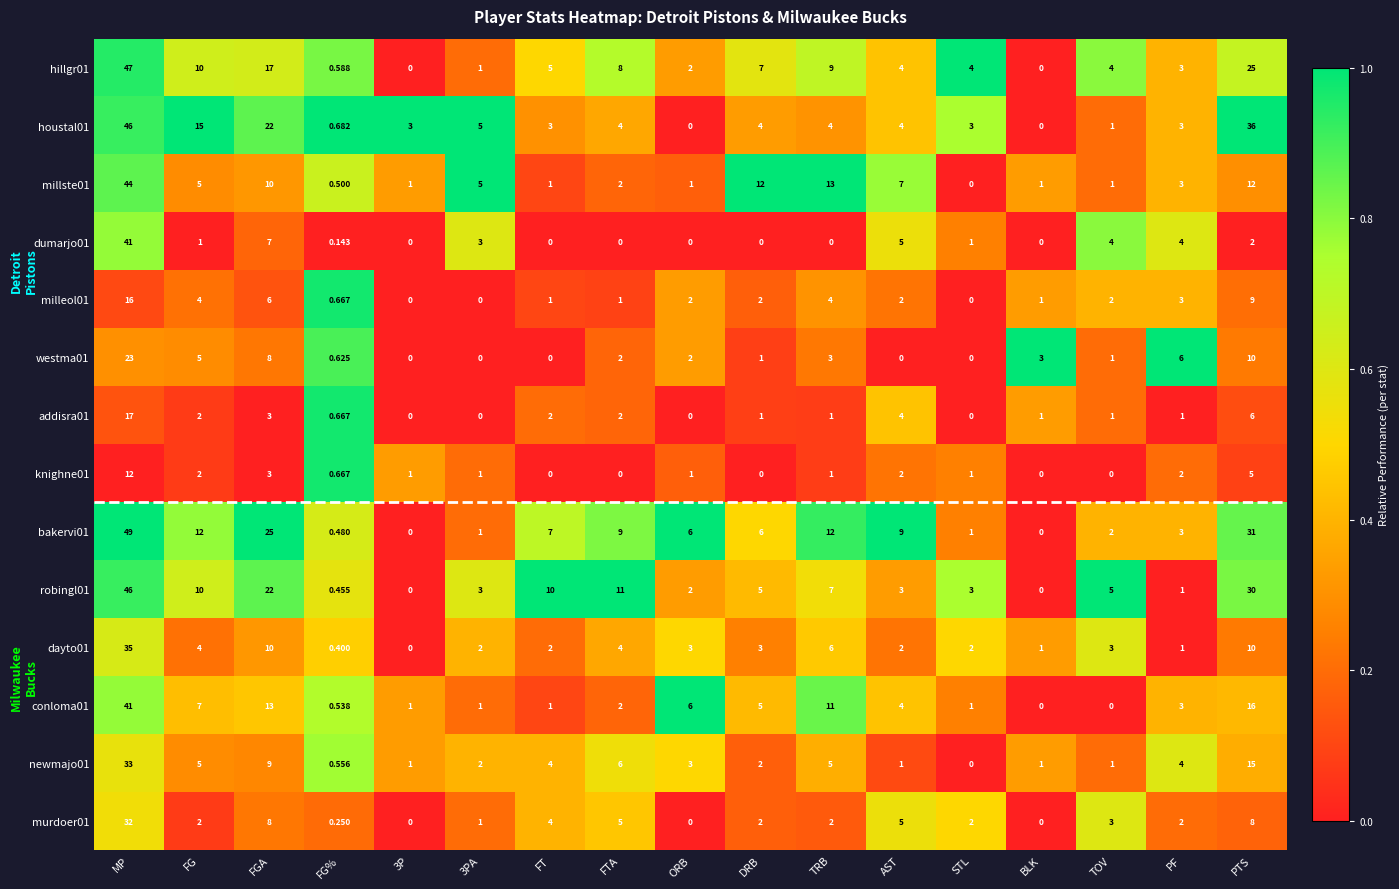

At which label does houstal01 first exceed 4?

MP